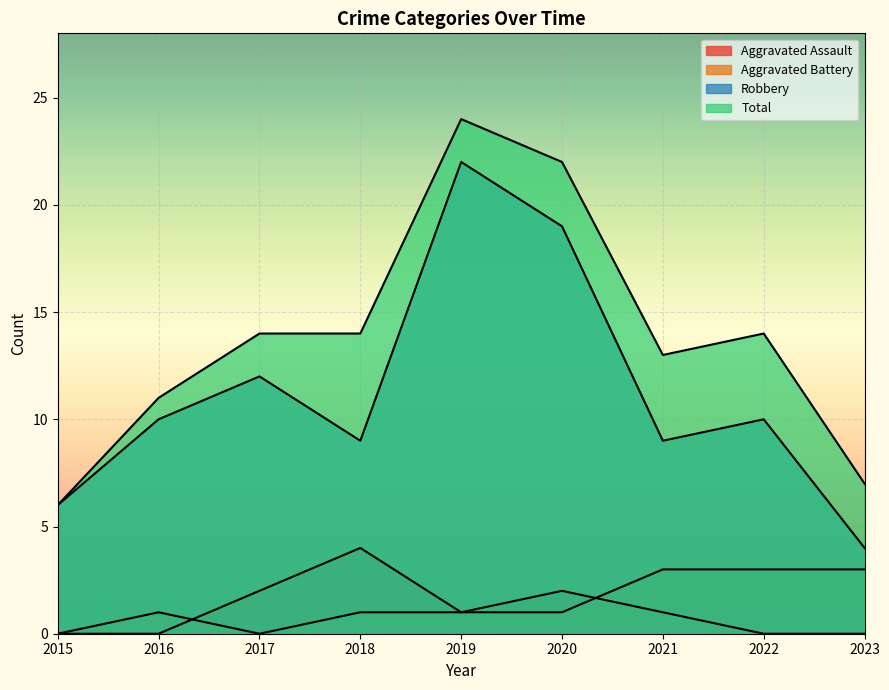

Between 2020 and 2019, which is larger?

2020